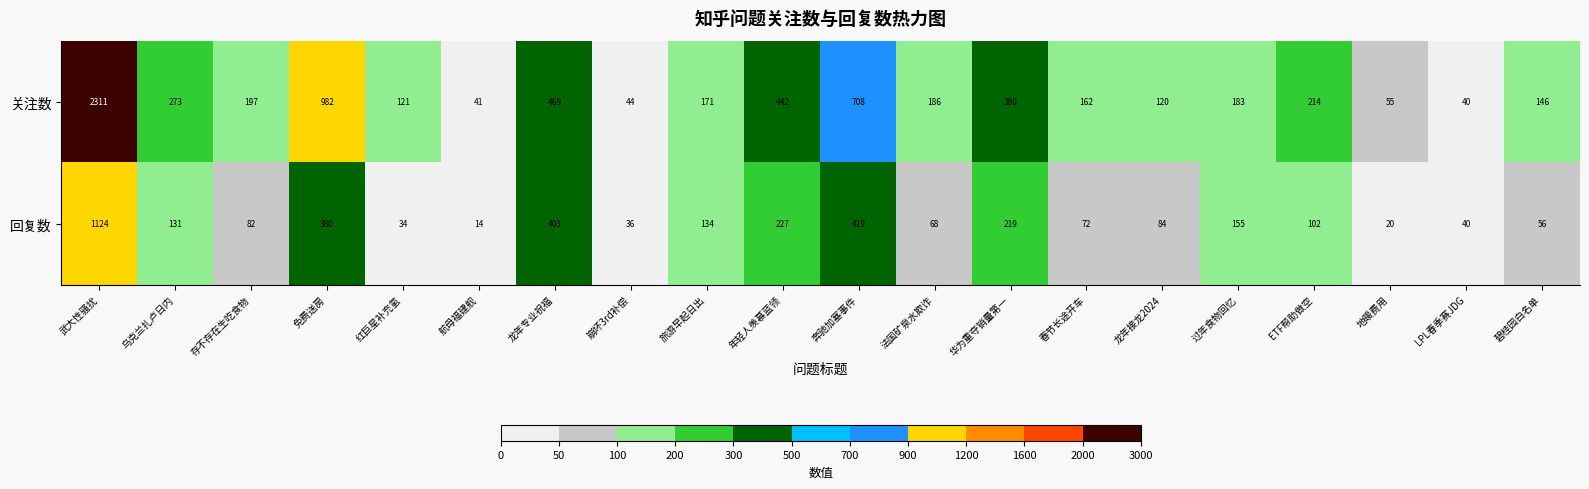

At which category is the sum across all series the highest?

武大性骚扰